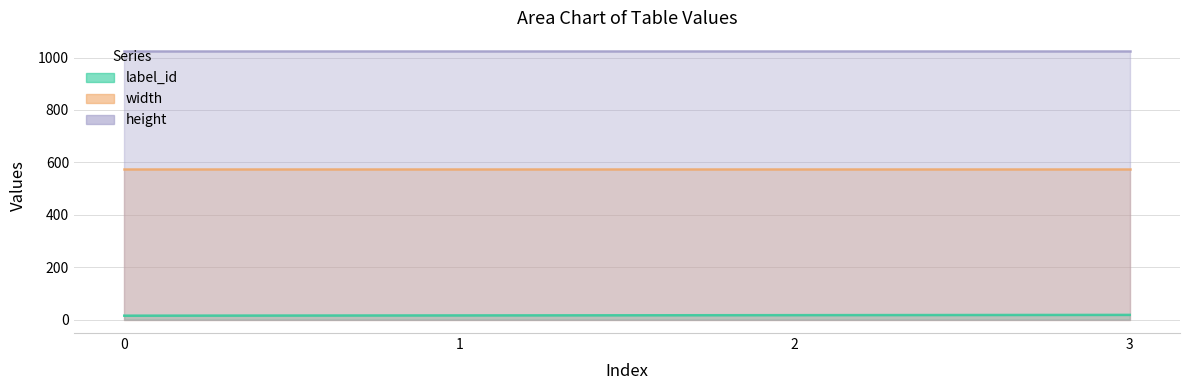

At which category is the sum across all series the highest?

3